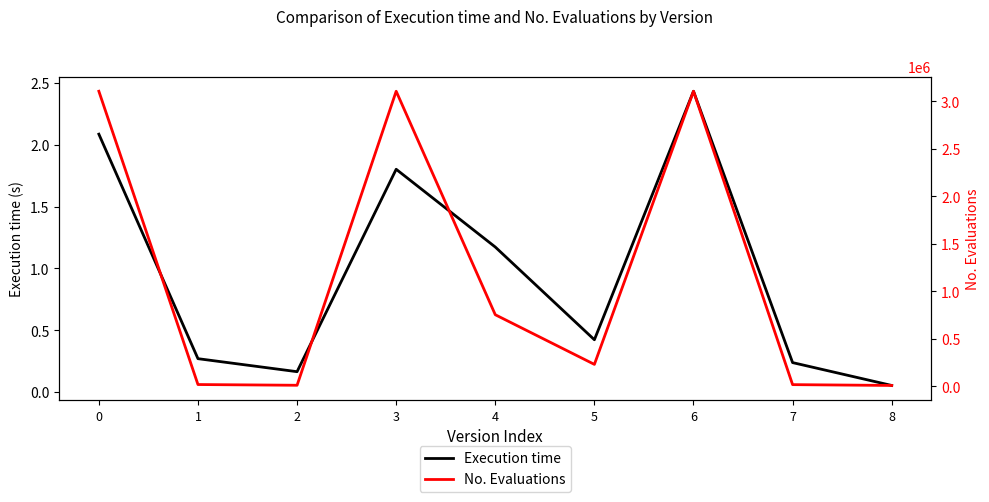

Rank the series by their average value, from highest to lowest.

No. Evaluations, Execution time